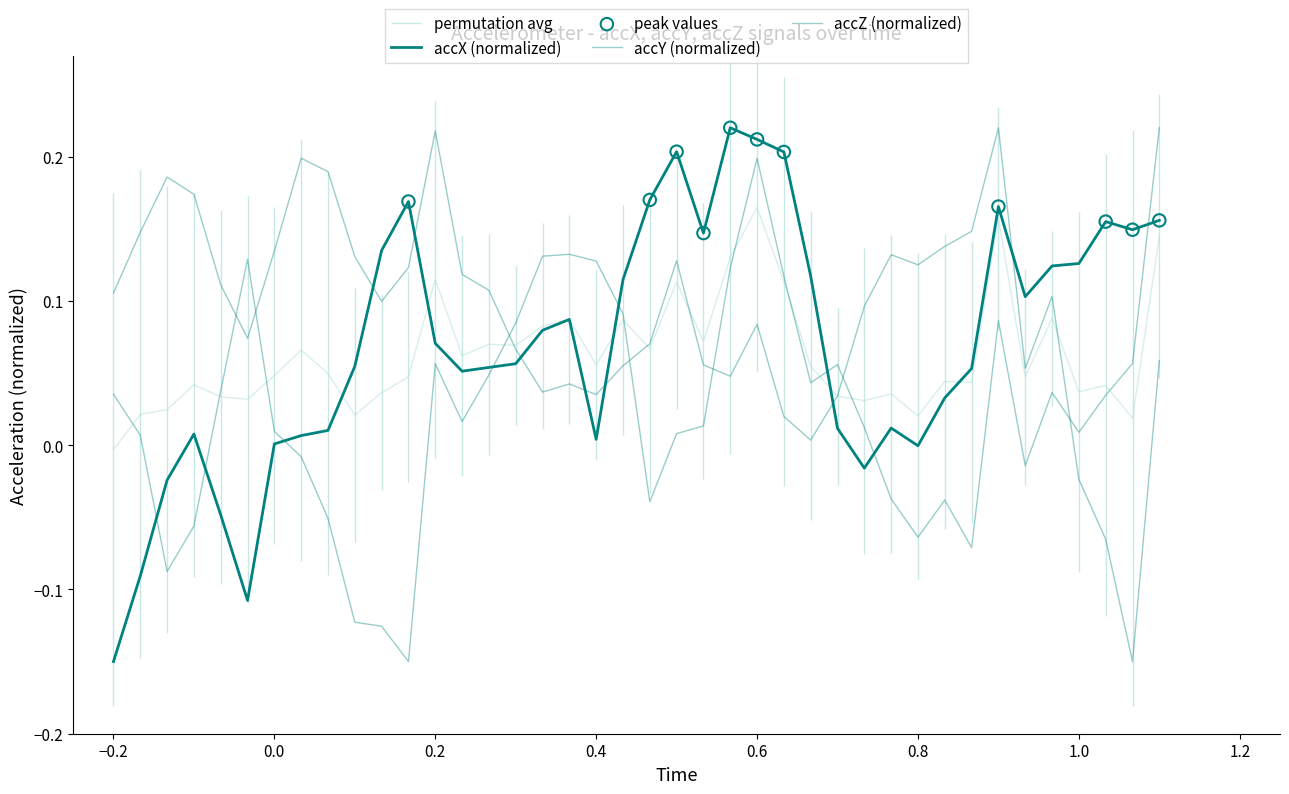

Which series reaches the minimum Y coordinate?

accX